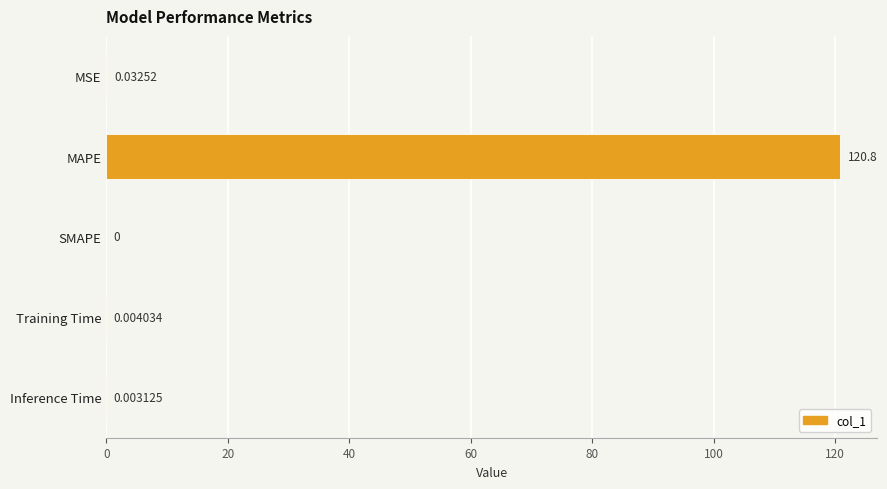

Which label corresponds to the largest value in the chart?

MAPE